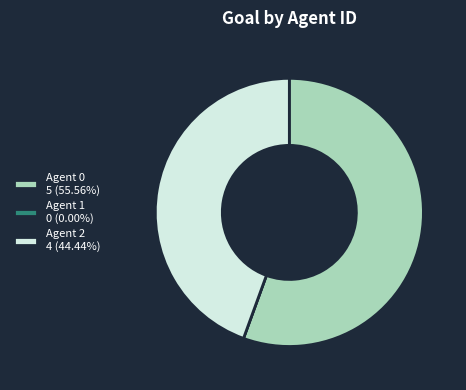

Is there any slice that represents more than half of the pie?

Yes